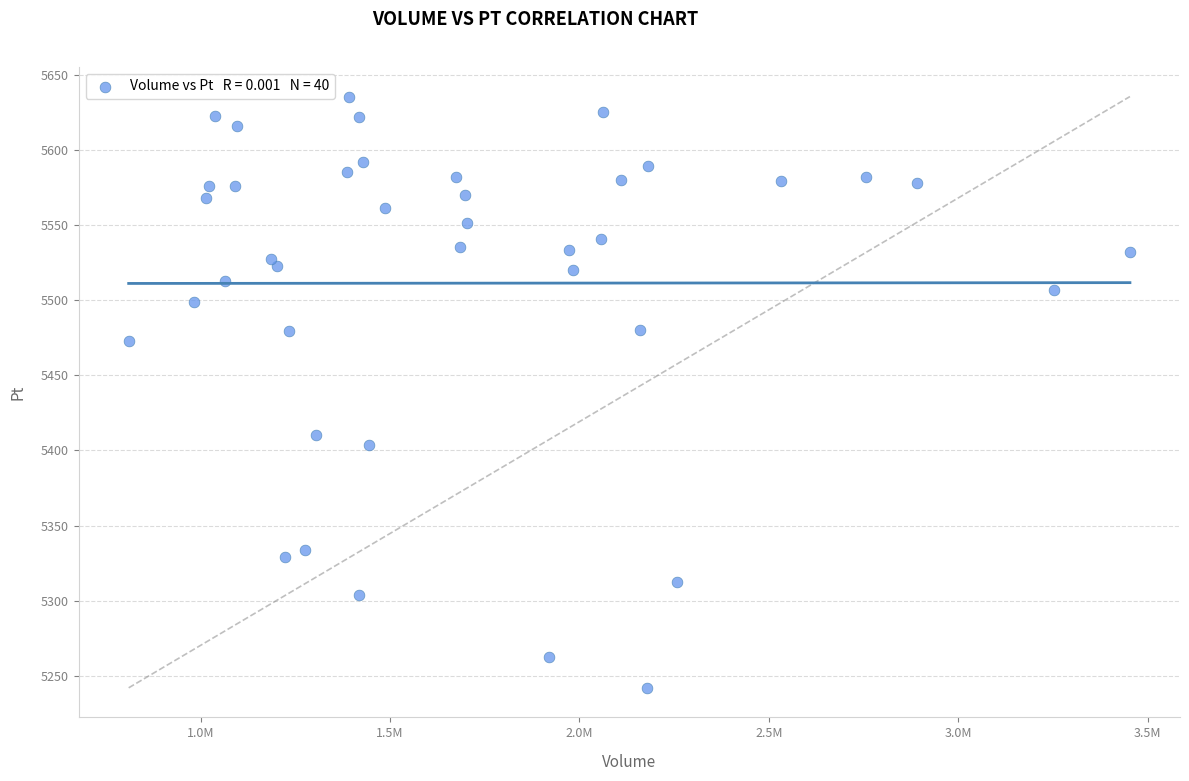

What is the range of X values (max minus min)?

2643232.0